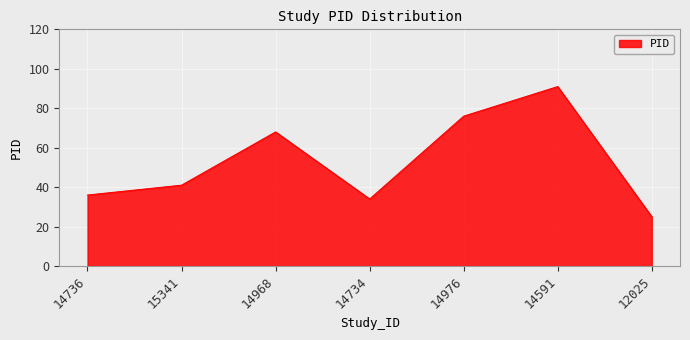

What is the difference between the maximum and minimum values?

66